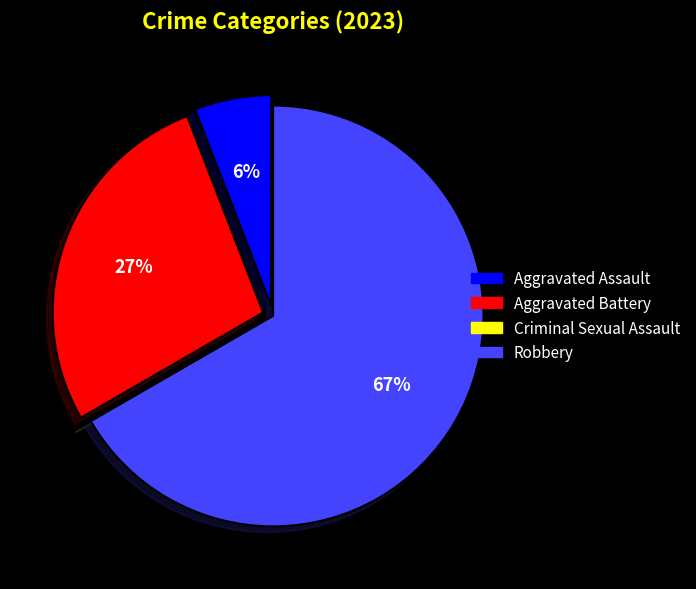

What percentage is the Aggravated Assault slice, to the nearest percent?

6%